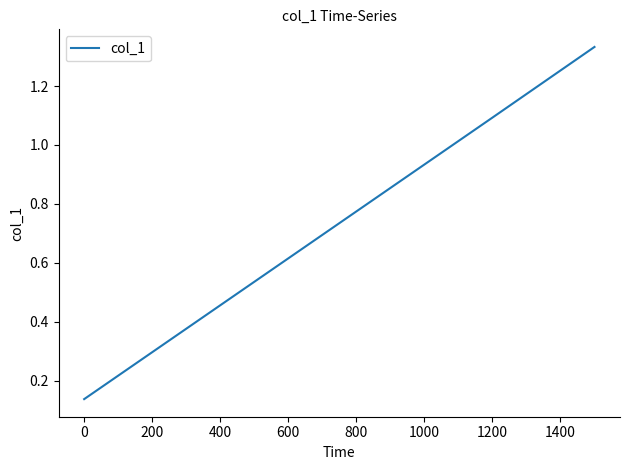

What is the average value?

0.7